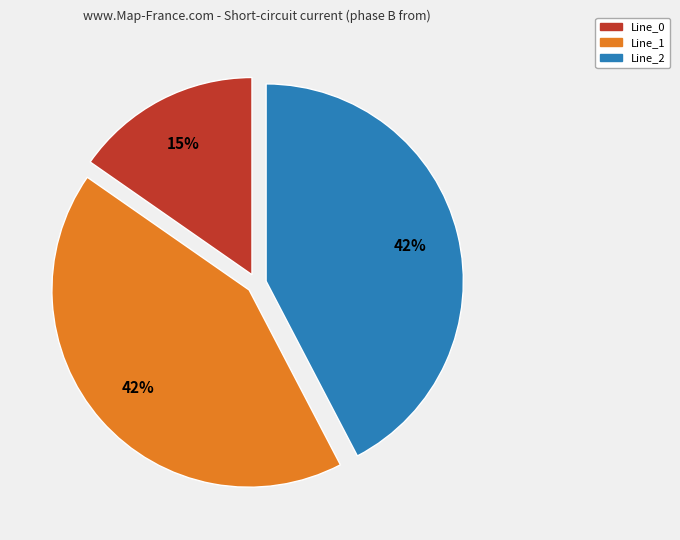

To the nearest percent, what percentage of the pie is Line_0?

15%